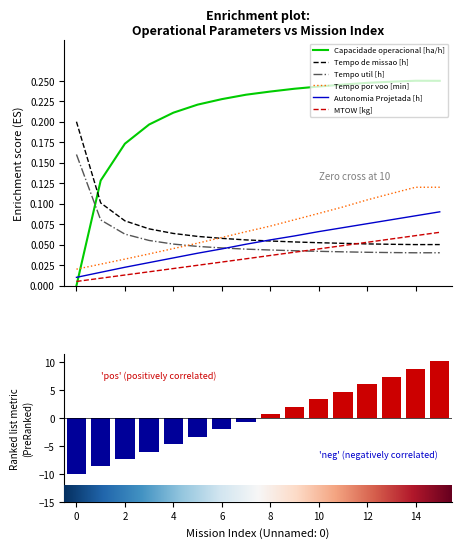

Rank the series at 5 from highest to lowest value.

Capacidade operacional [ha/h], Tempo de missao [h], Tempo por voo [min], Tempo util [h], Autonomia Projetada [h], MTOW [kg]